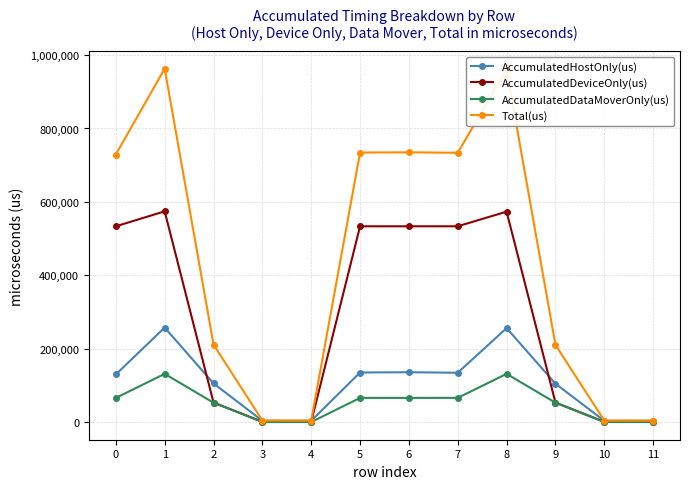

Which series has the widest spread of values?

Total(us)